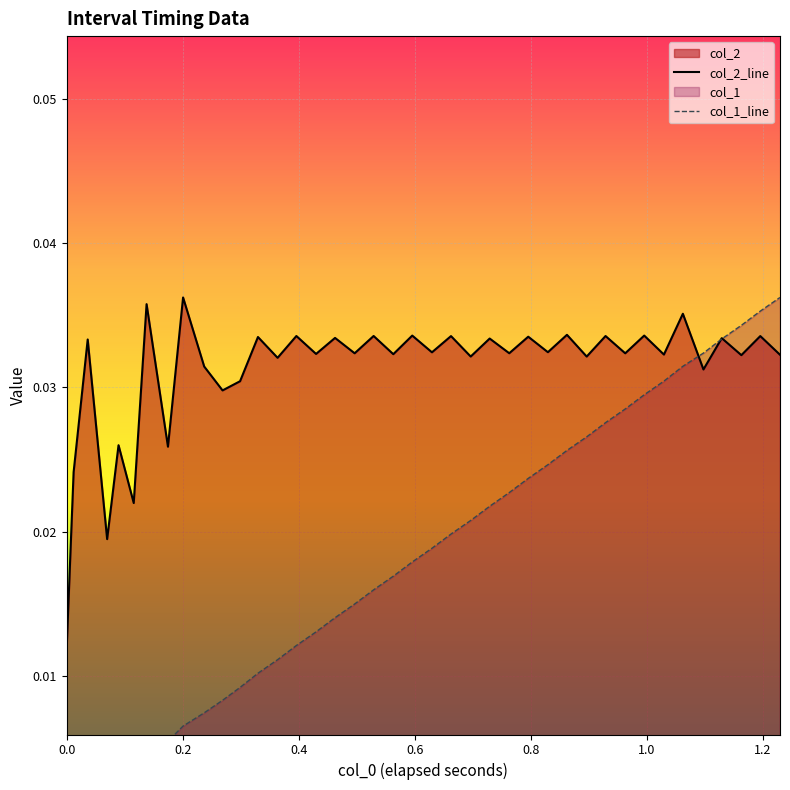

Which series has the largest range (max minus min)?

col_1_line